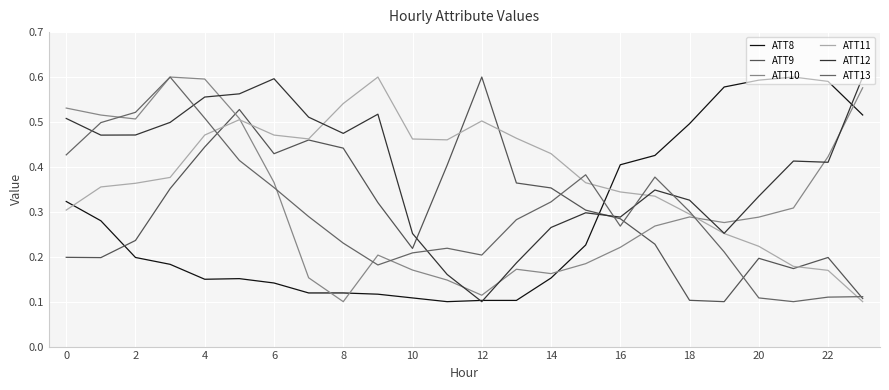

What are all the series names shown in the legend?

ATT8, ATT9, ATT10, ATT11, ATT12, ATT13